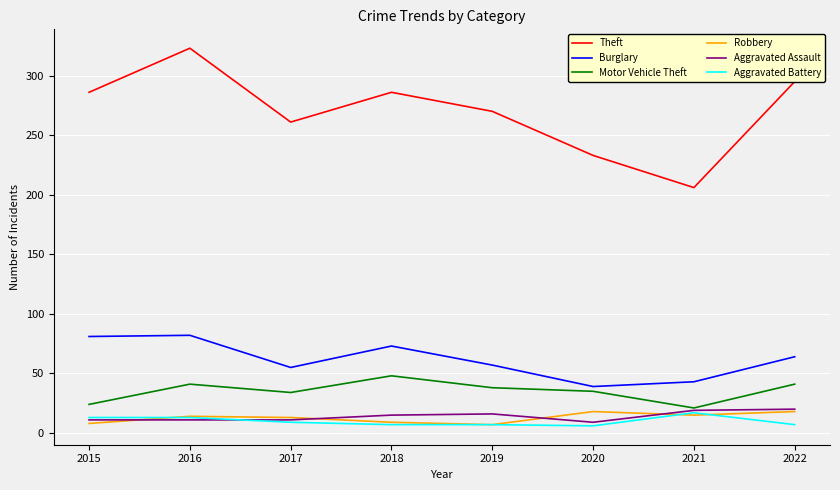

The Robbery series shows 8 at 2015. True or false?

True